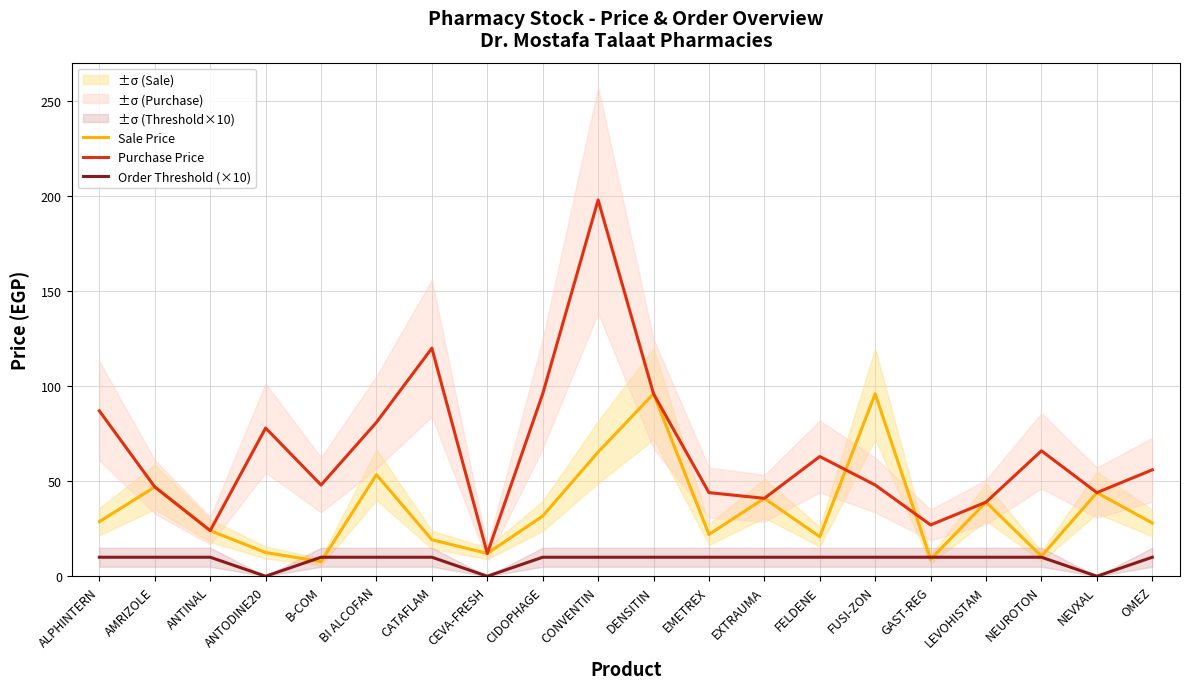

At which label is Purchase Price closest to 105?

CIDOPHAGE